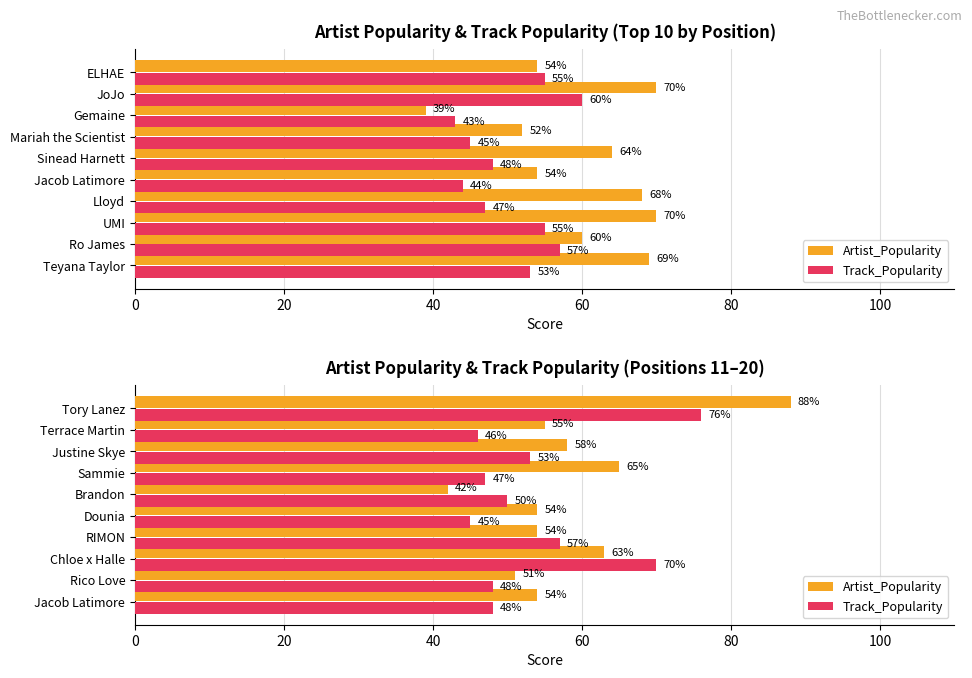

The Track_Popularity series shows 50 at Brandon. True or false?

True